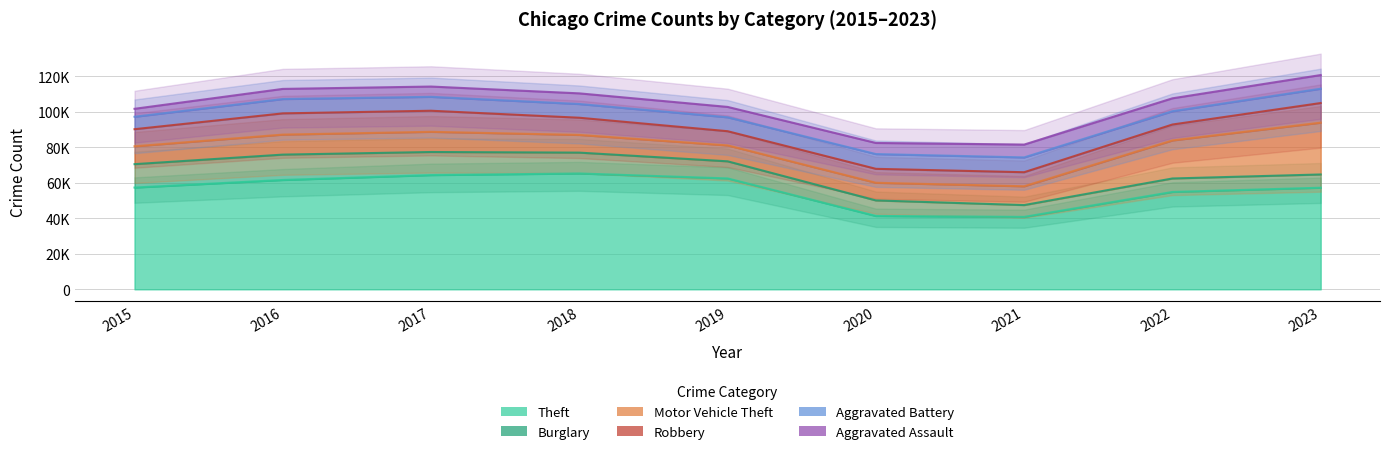

The value of Robbery at 2016 is 3000. True or false?

False